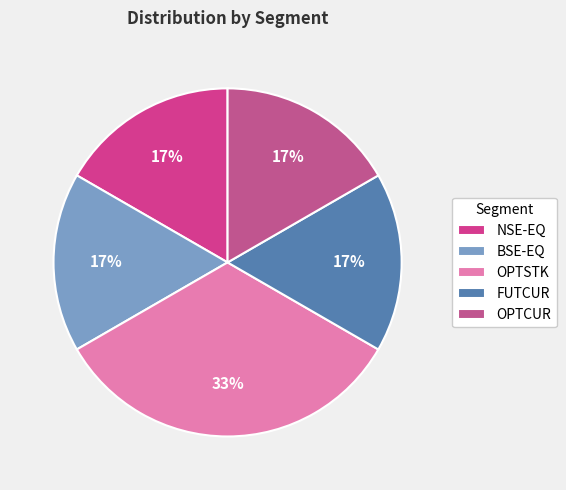

Count the number of slices in the pie.

5